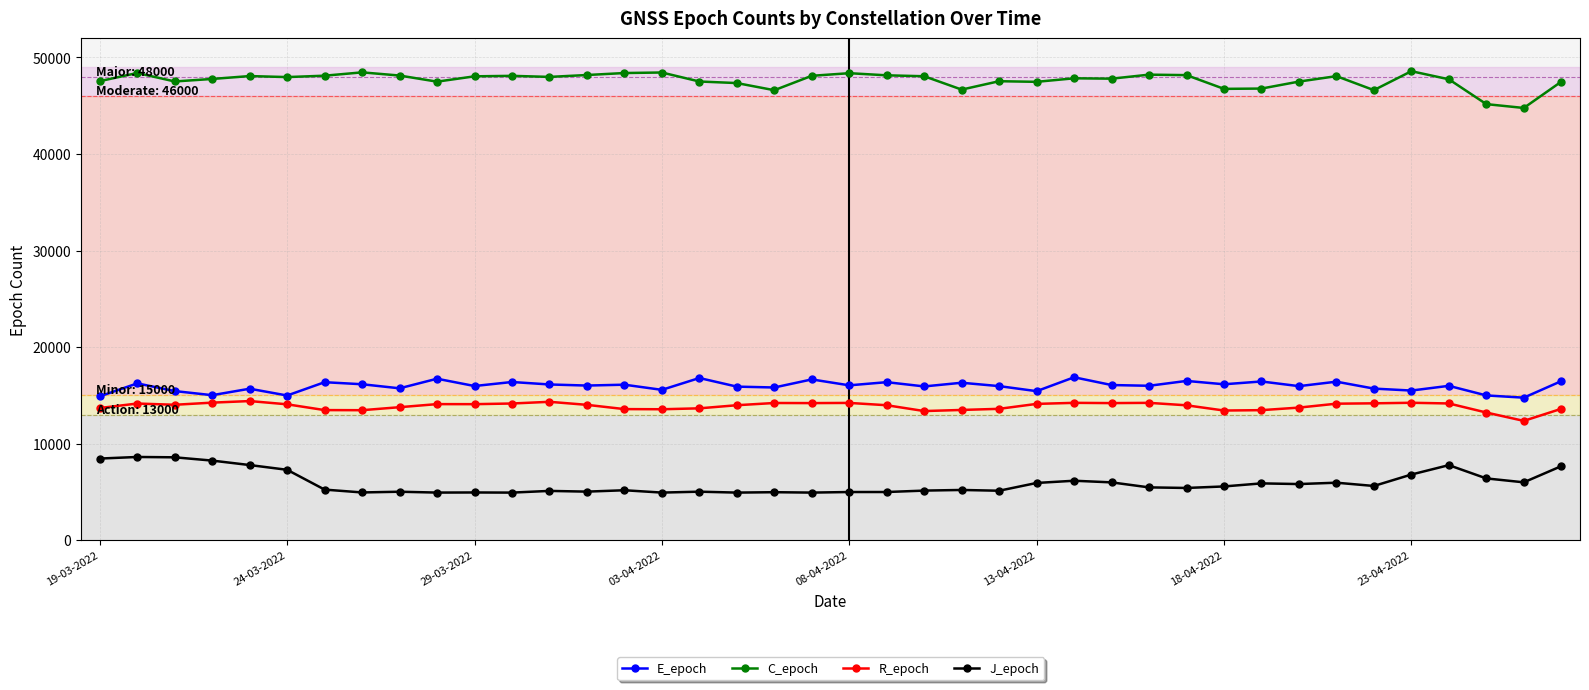

What is the smallest value displayed?

4938